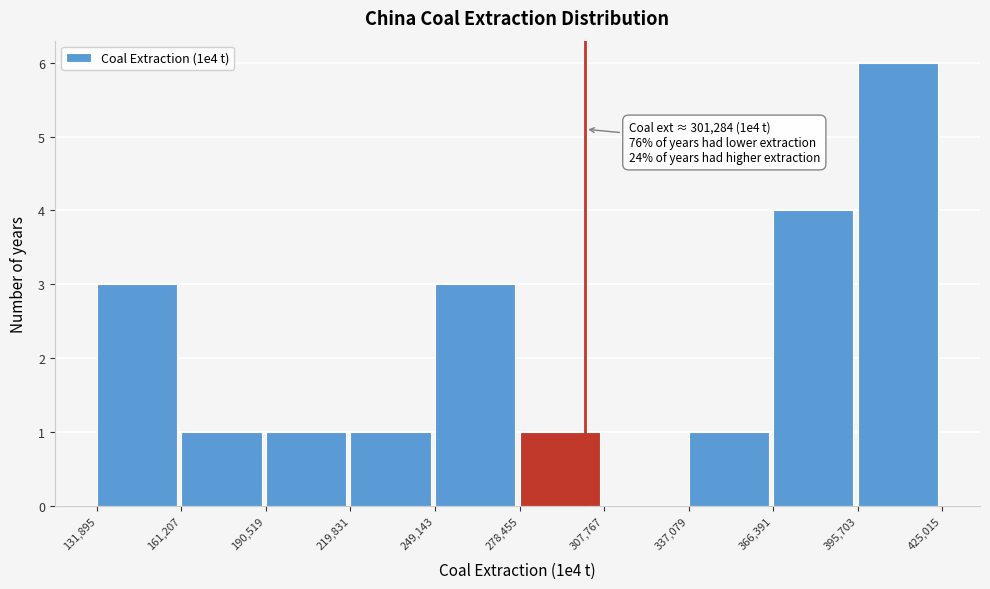

Which range on the x-axis has the tallest bar?

395,703 to 425,015